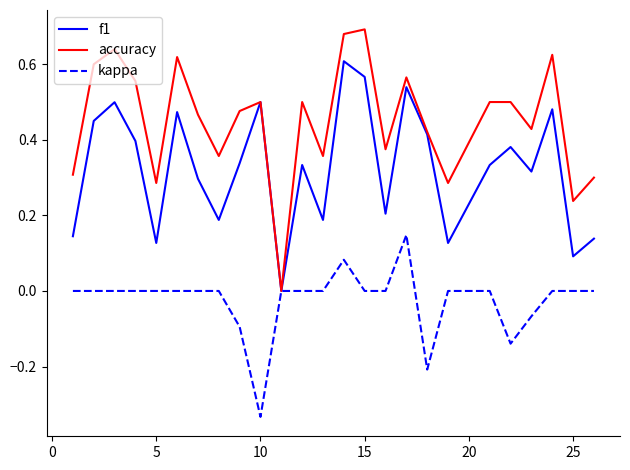

Which series has the widest spread of values?

accuracy